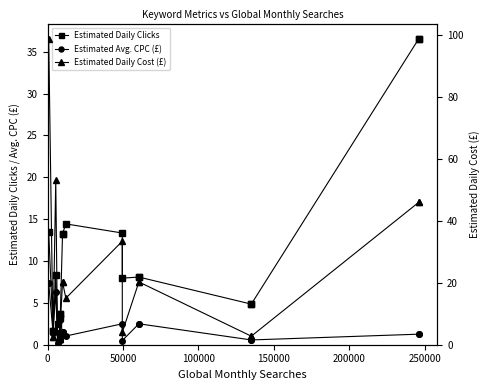

How many data points in Estimated Daily Cost (£) are less than 15?

10